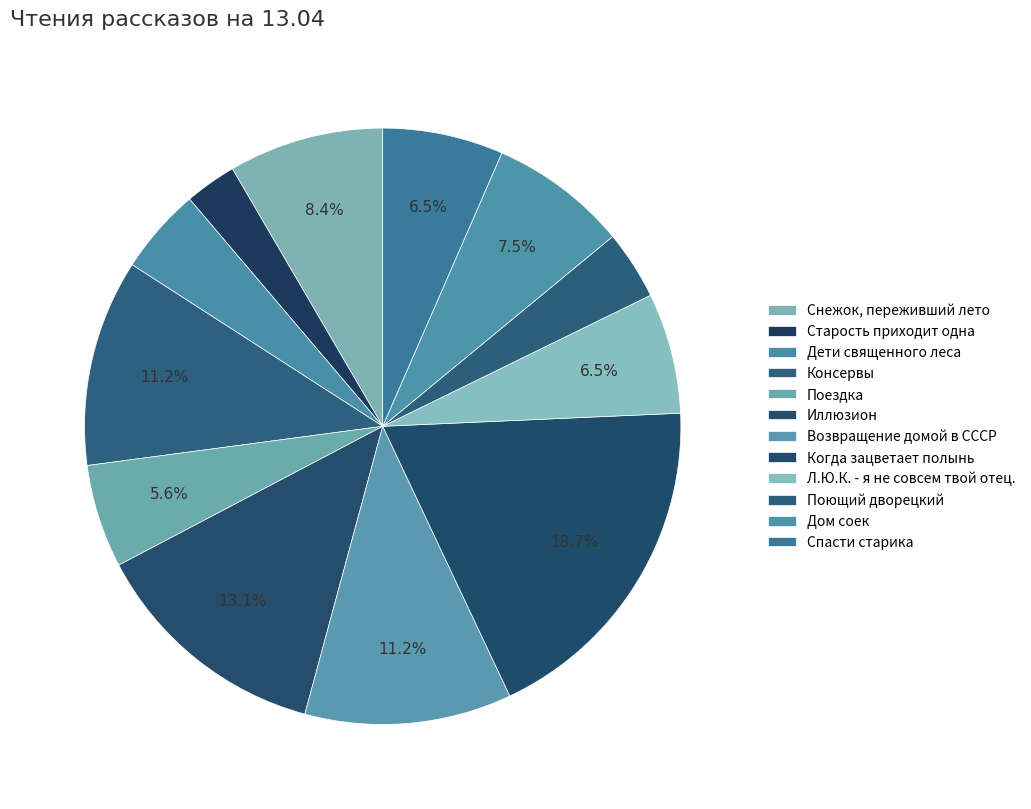

To the nearest percent, what is the average slice percentage?

8%